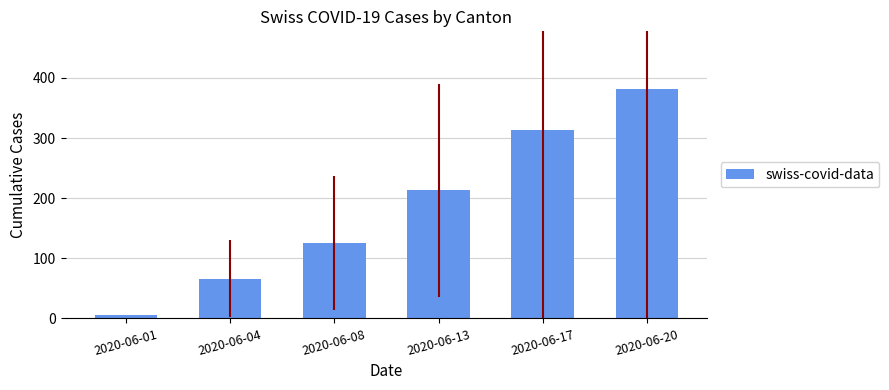

Reading left to right, what are all the values shown in this chart?

2020-06-01=6	2020-06-04=66	2020-06-08=126	2020-06-13=213	2020-06-17=314	2020-06-20=382